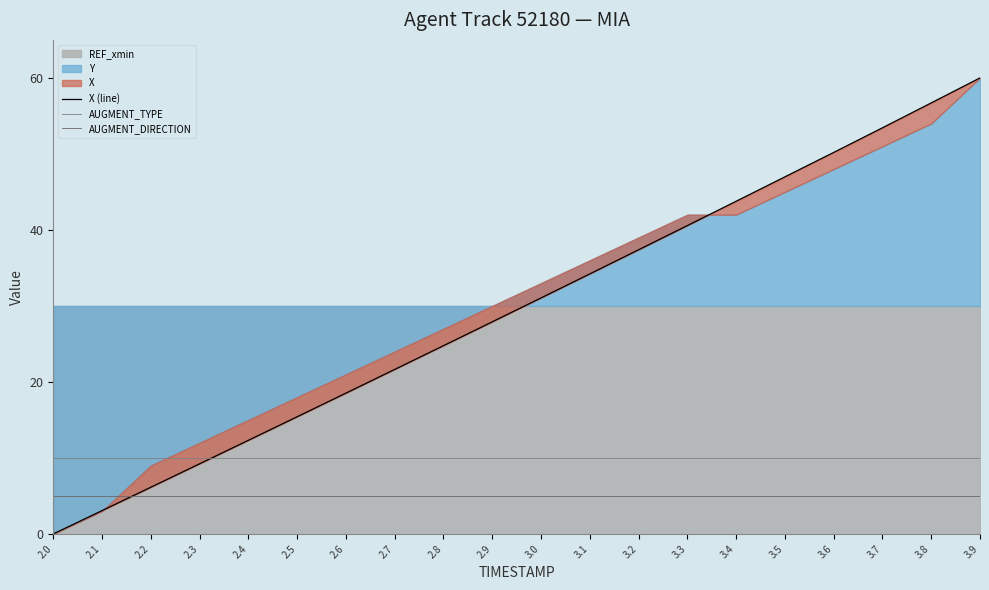

The value of AUGMENT_TYPE at 3.7 is 10.0. True or false?

True